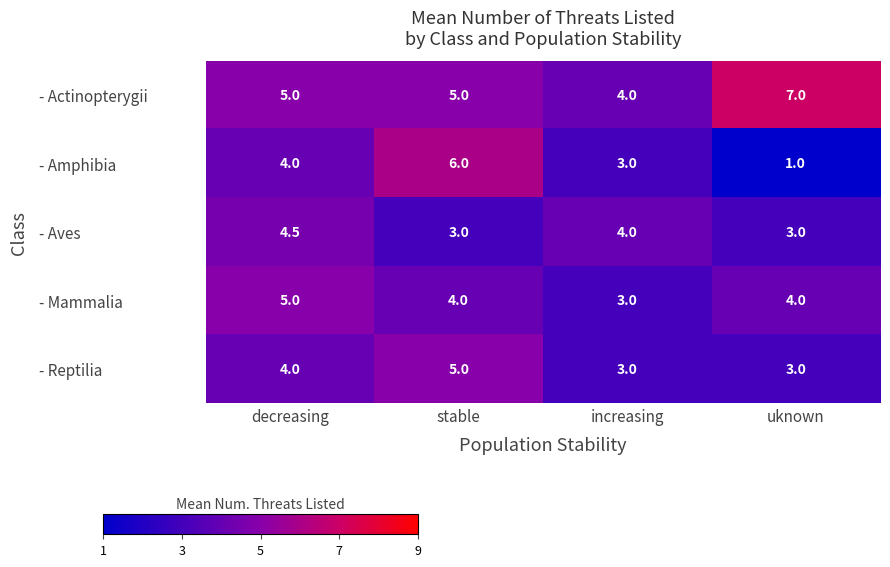

What is the difference between the maximum and minimum values in the - Actinopterygii series?

3.0